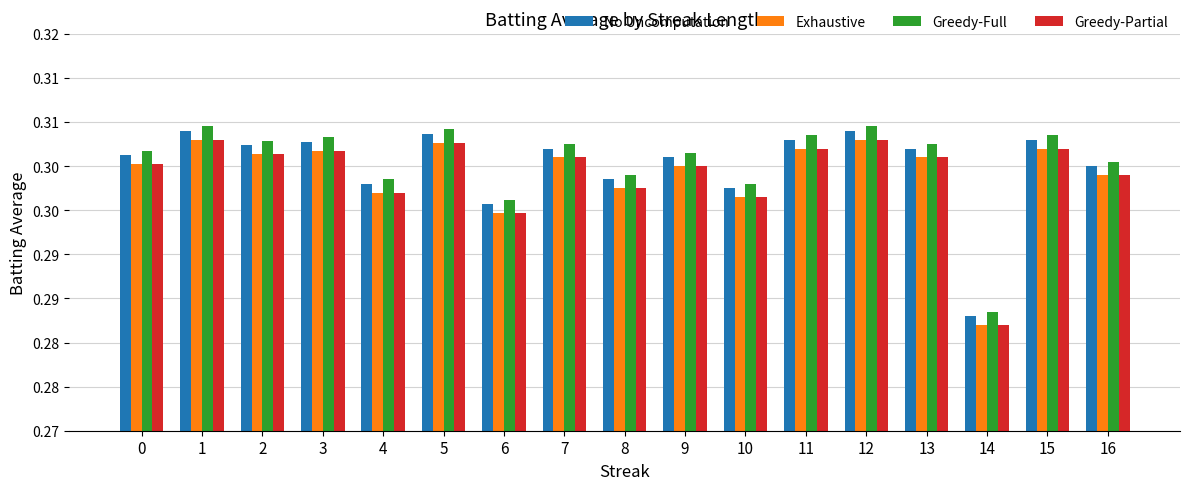

The value of Greedy-Partial at 7 is 0.3. True or false?

True